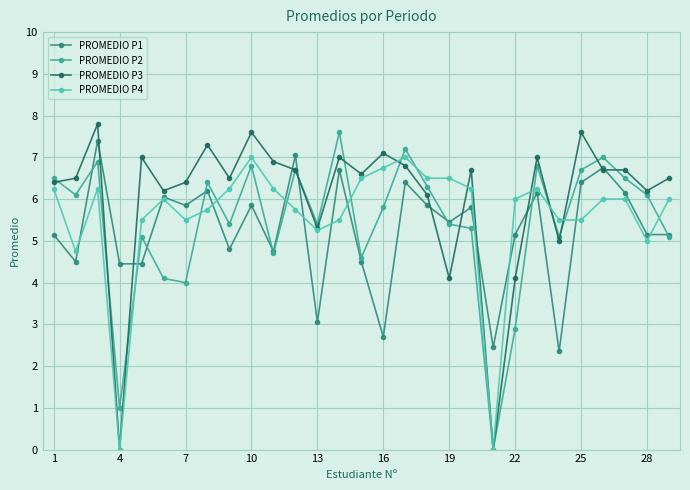

What is the difference between the maximum and minimum values in the PROMEDIO P4 series?

7.0